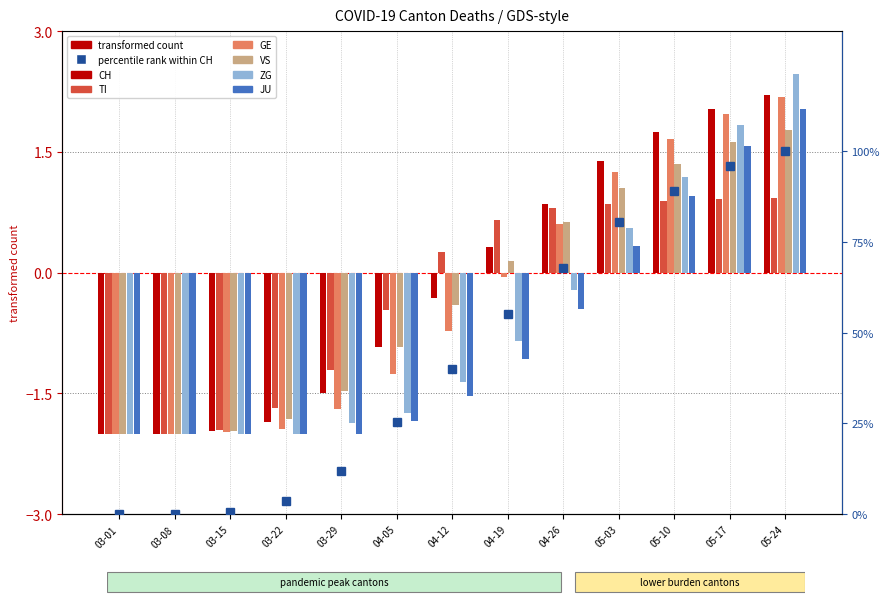

True or false: VS has a value of 0.2 at 04-19.

True